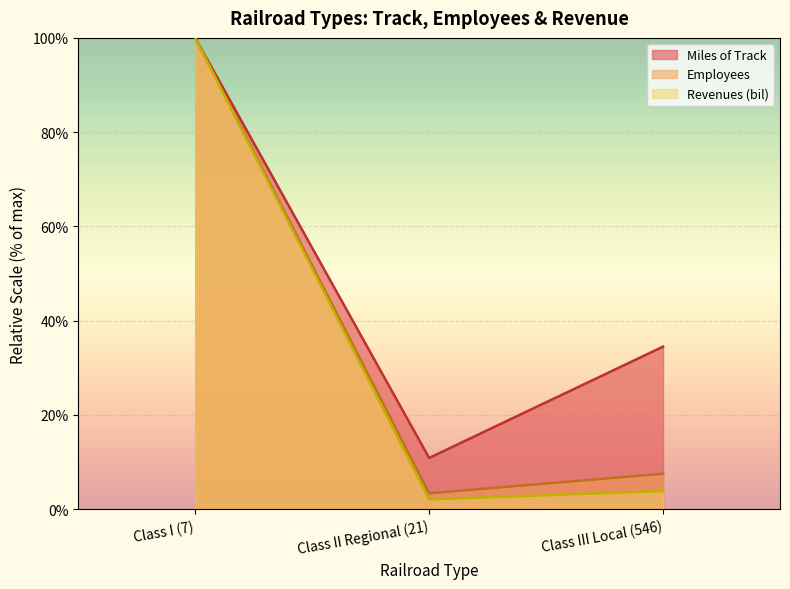

Reading left to right, transcribe all the data shown in this chart.

Miles of Track: Class I (7)=100.0	Class II Regional (21)=10.9	Class III Local (546)=34.5
Employees: Class I (7)=100.0	Class II Regional (21)=3.4	Class III Local (546)=7.5
Revenues (bil): Class I (7)=100.0	Class II Regional (21)=2.1	Class III Local (546)=3.8